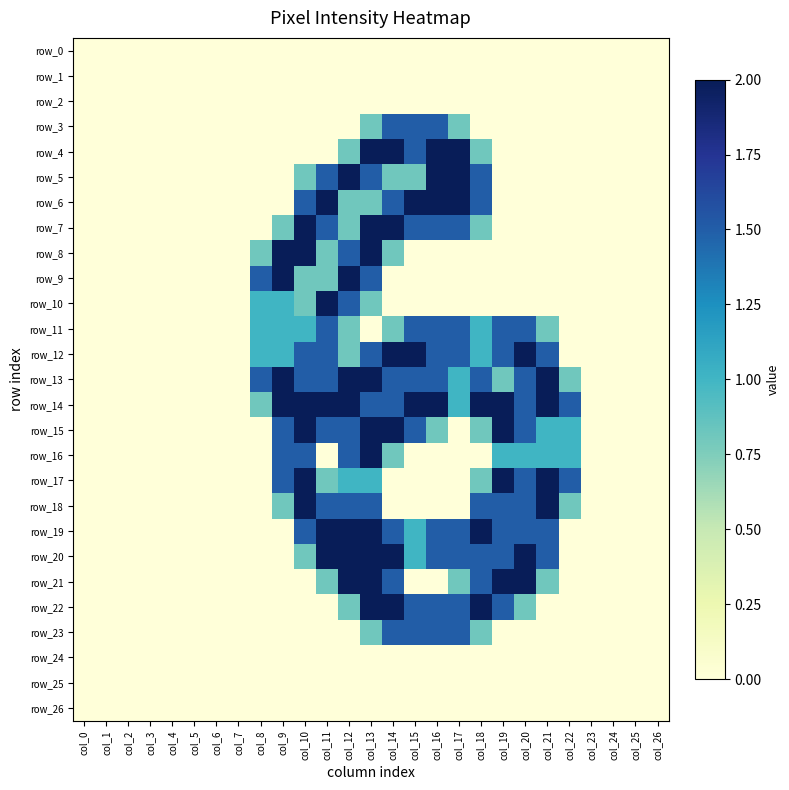

At which category is the sum across all series the highest?

col_13